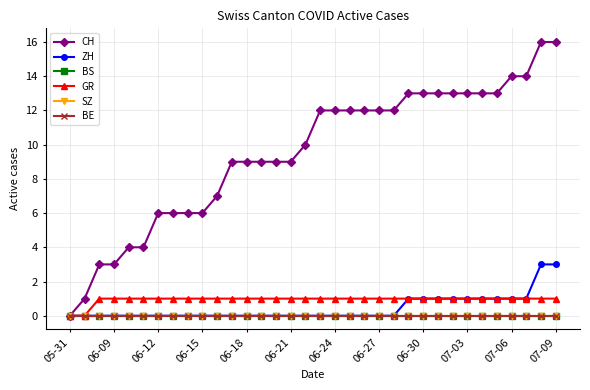

True or false: ZH has more than 0 interior local peaks.

False